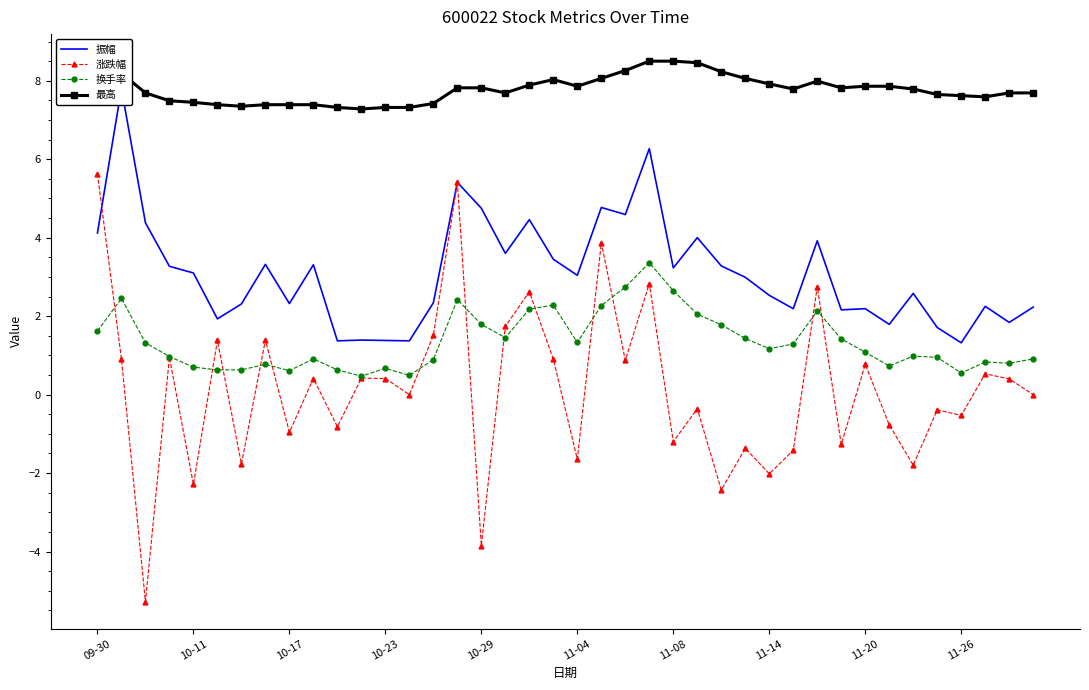

Rank the series by their average value, from lowest to highest.

涨跌幅, 换手率, 振幅, 最高